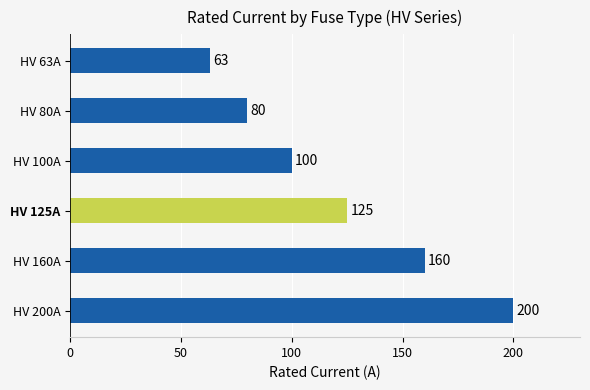

How many data points are less than 125?

3